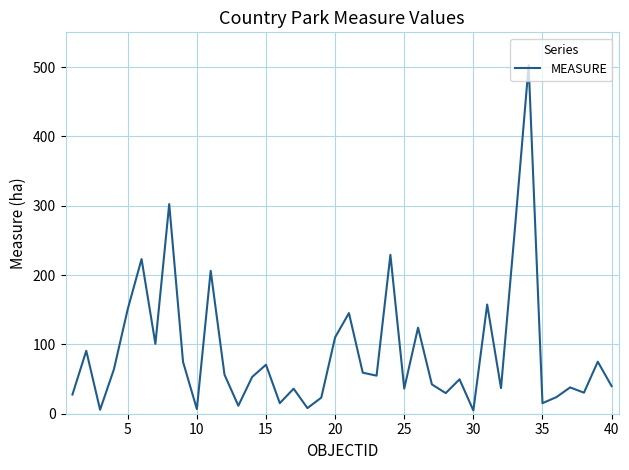

What is the maximum value shown in the chart?

502.5